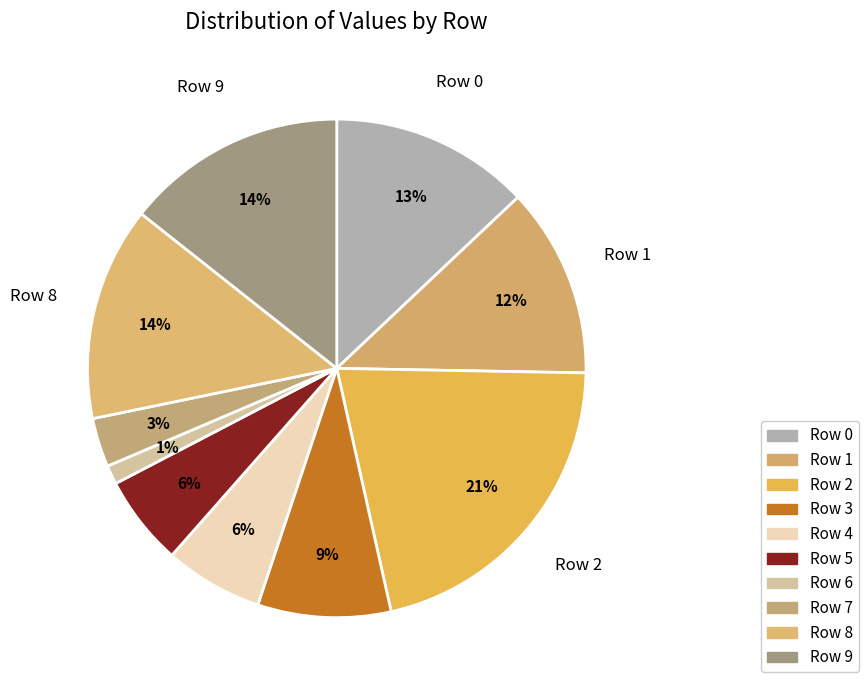

Does Row 7 represent more than half of the total?

No